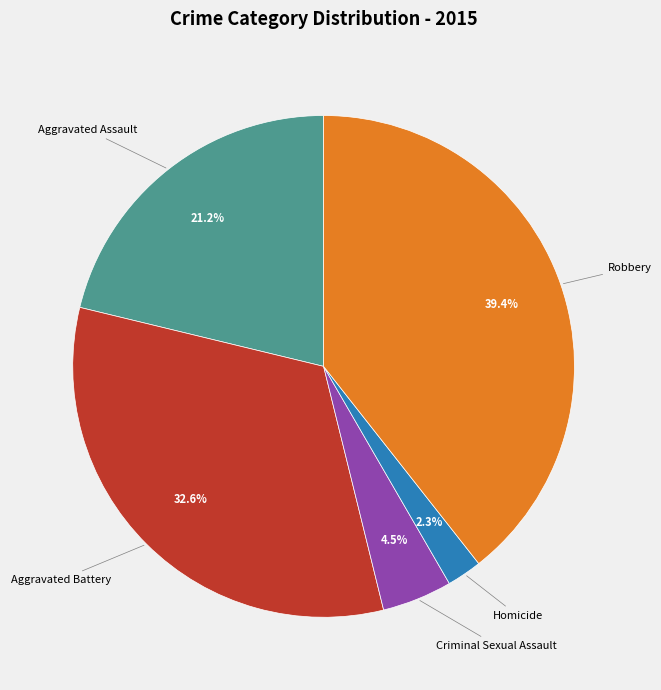

What is the ratio of the value at Robbery to the value at Aggravated Battery?

1.2